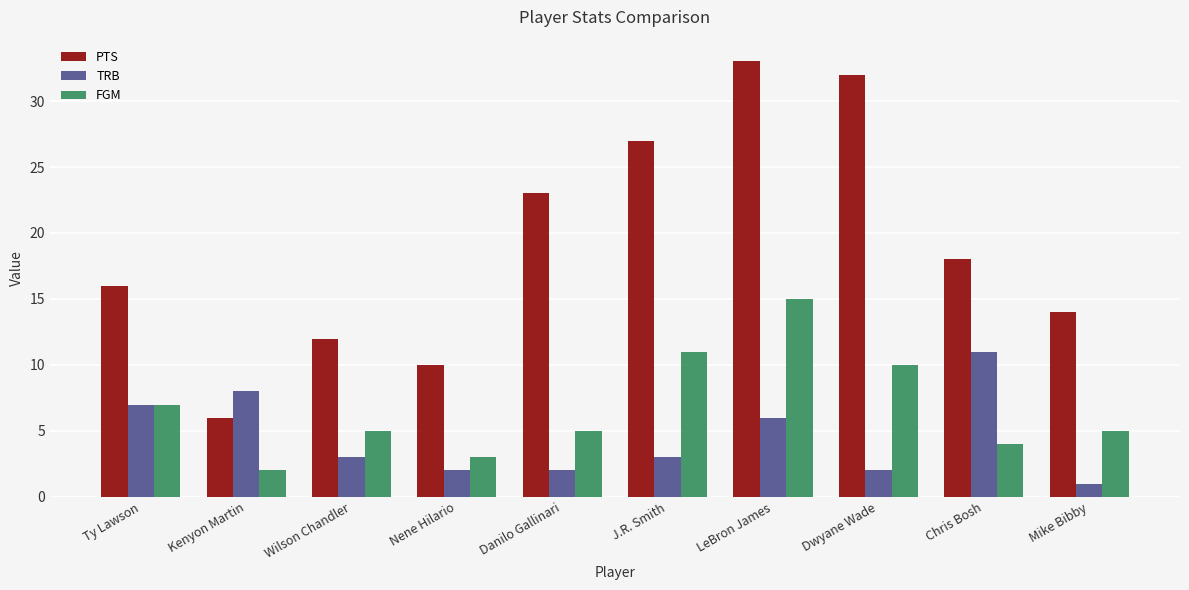

Is the value of PTS at LeBron James greater than the value of FGM at Chris Bosh?

Yes